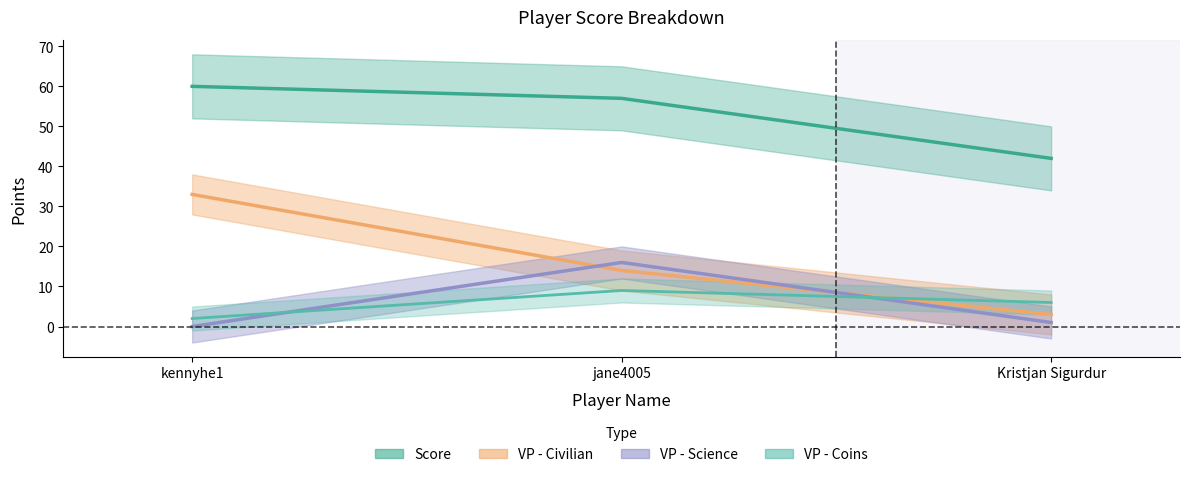

What are all the series names shown in the legend?

Score, VP - Civilian, VP - Science, VP - Coins